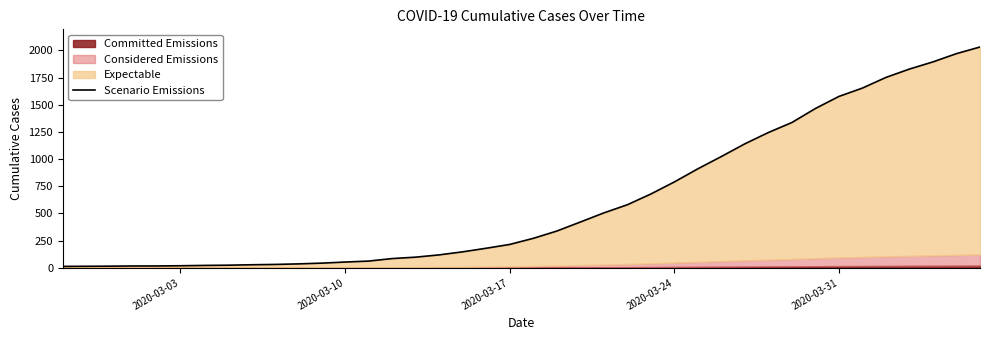

What is the average value?

616